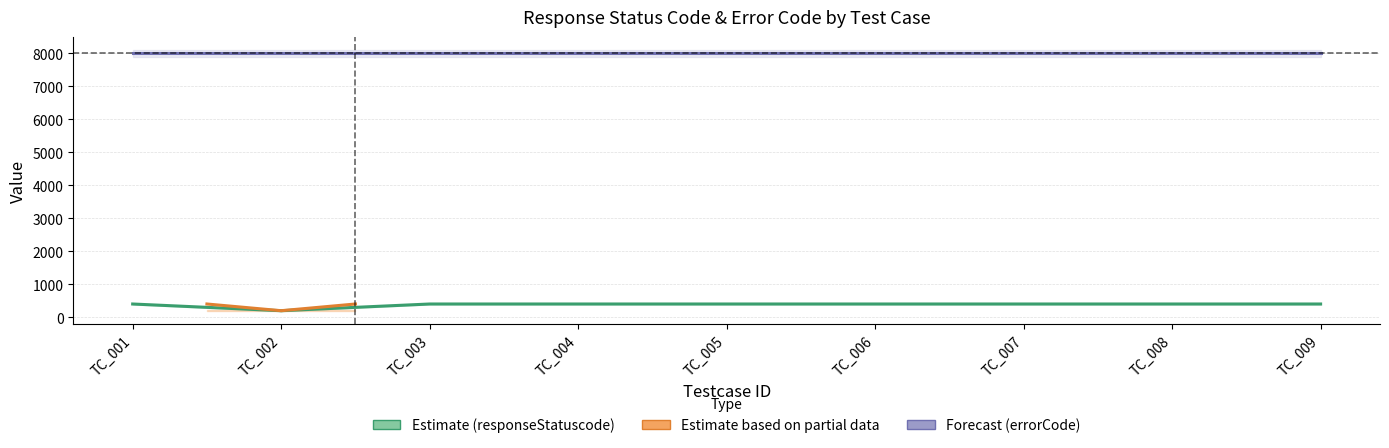

What is the ratio of the value at TC_006 to the value at TC_005?

1.0